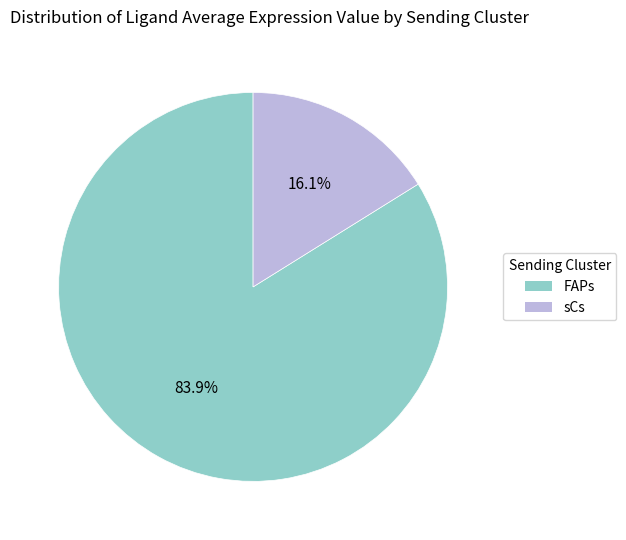

Count the number of slices in the pie.

2